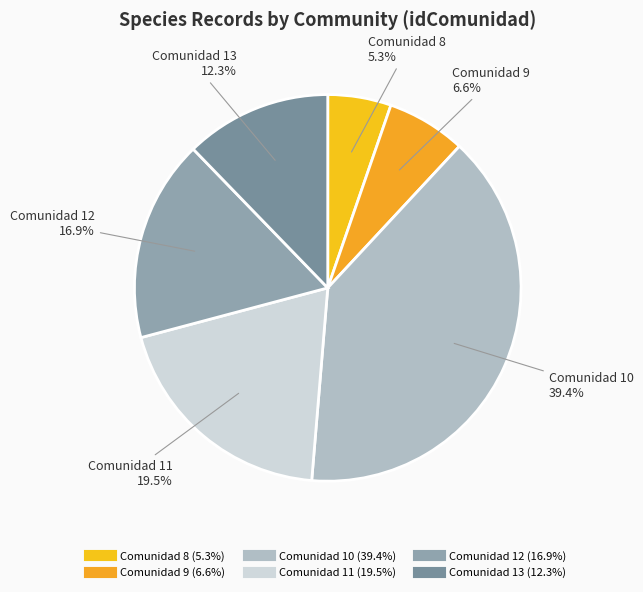

How many segments does this pie chart have?

6